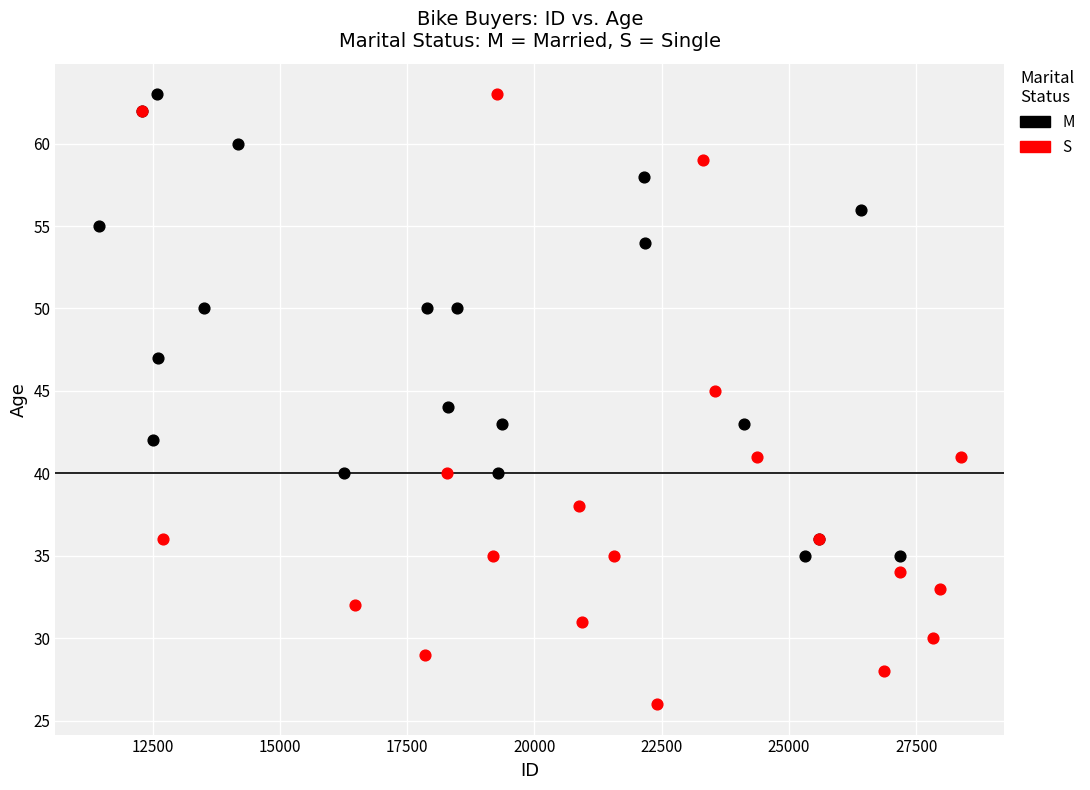

Which series reaches the minimum Y coordinate?

S